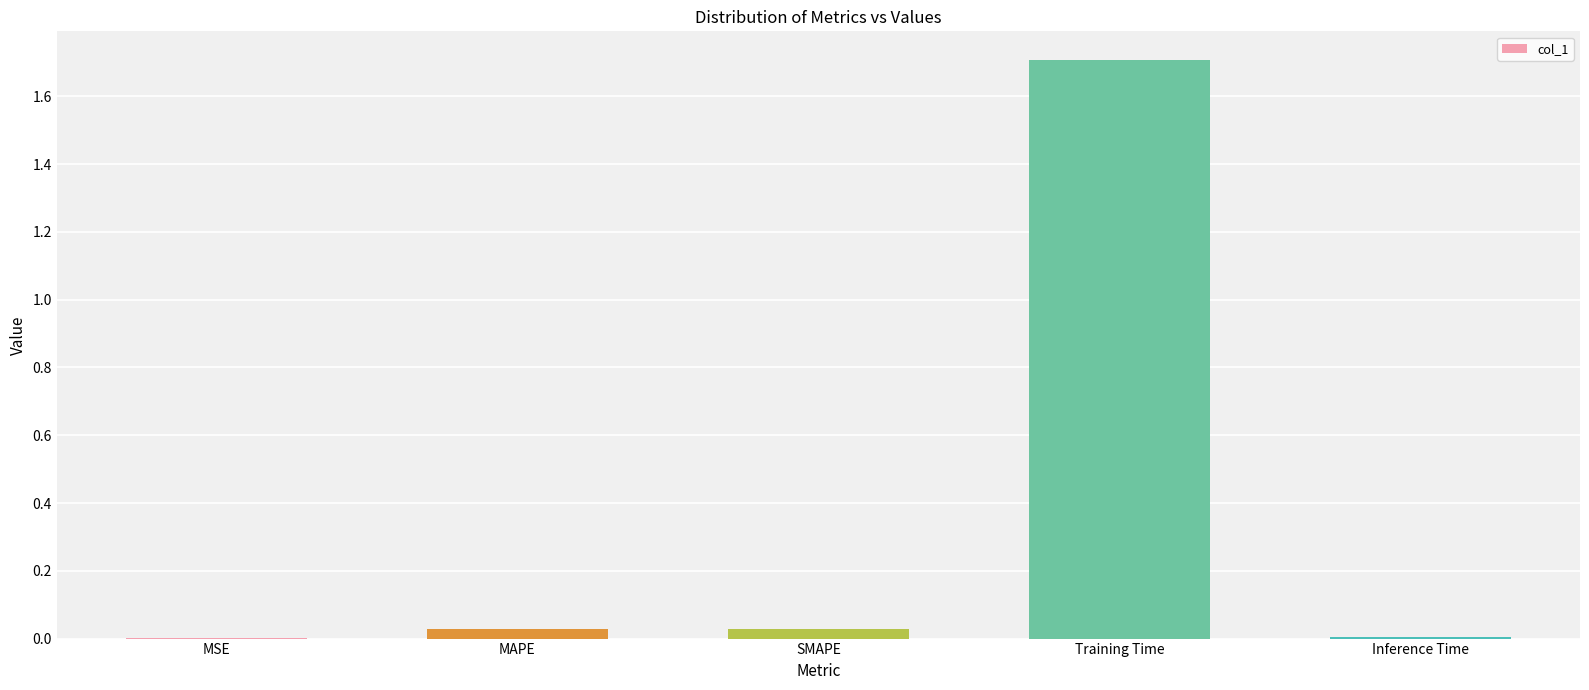

Which category has the highest value across all series?

Training Time